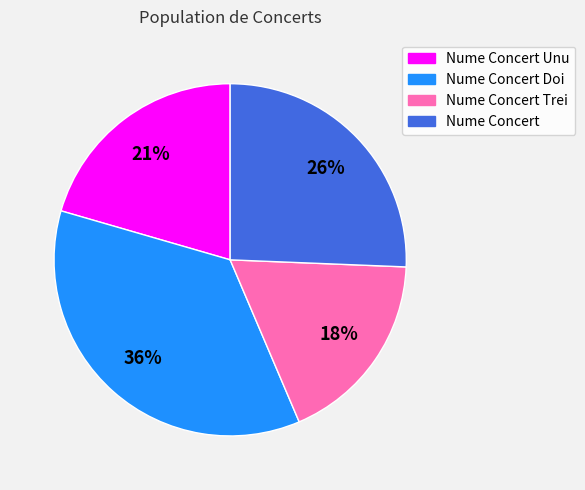

Is there a majority slice in this chart?

No